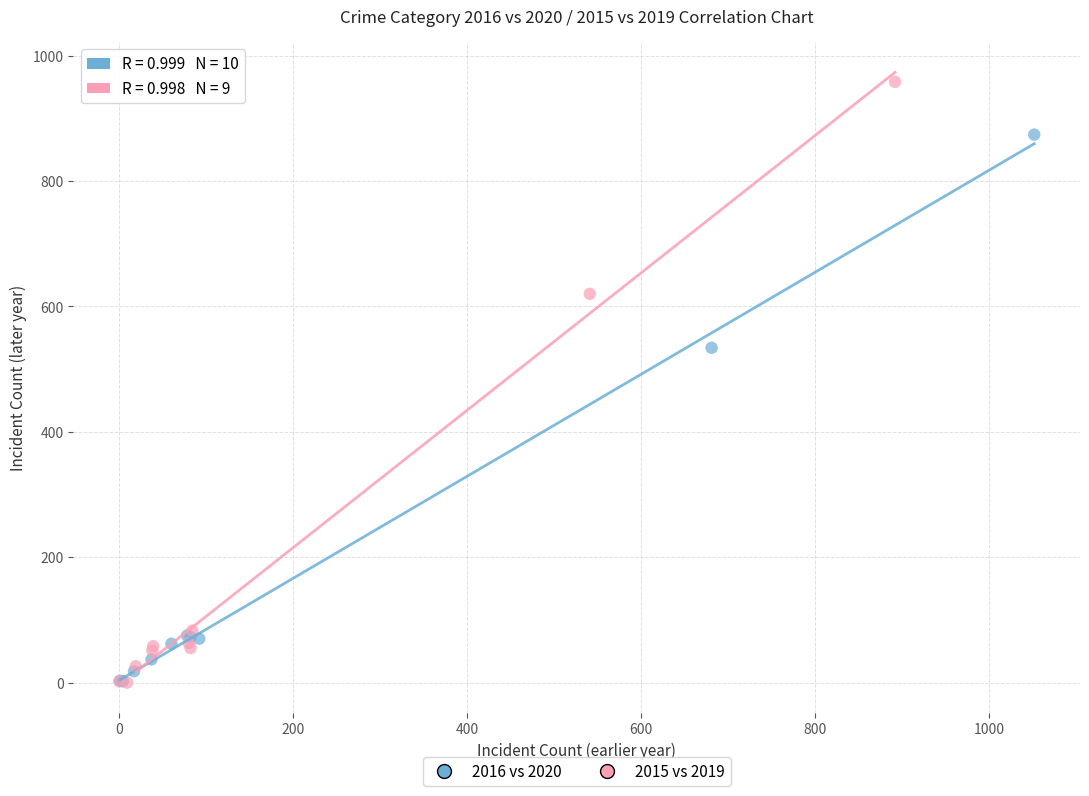

Which series has the widest spread of Y values?

2015 vs 2019